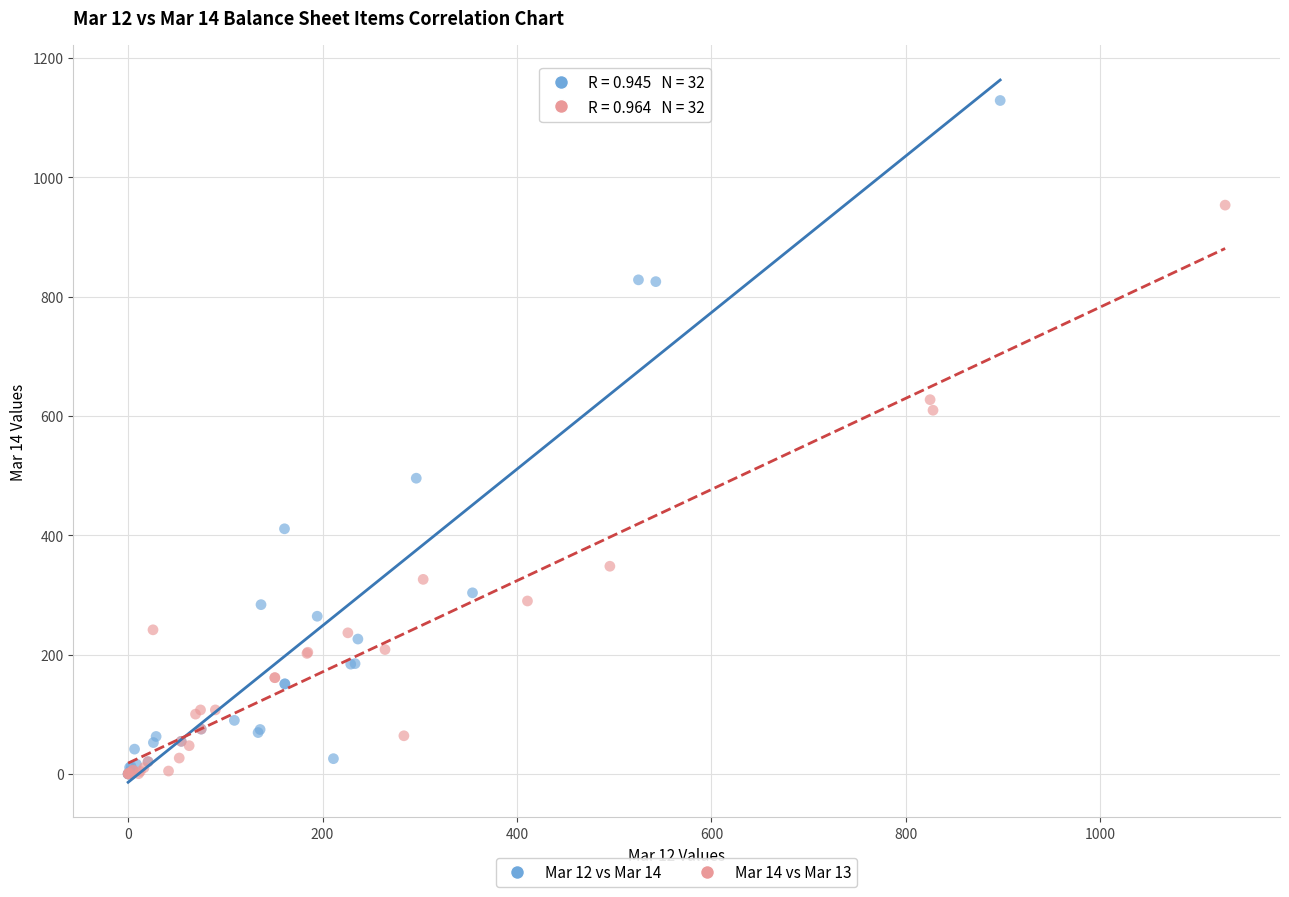

Which series contains the highest Y value?

Mar 12 vs Mar 14